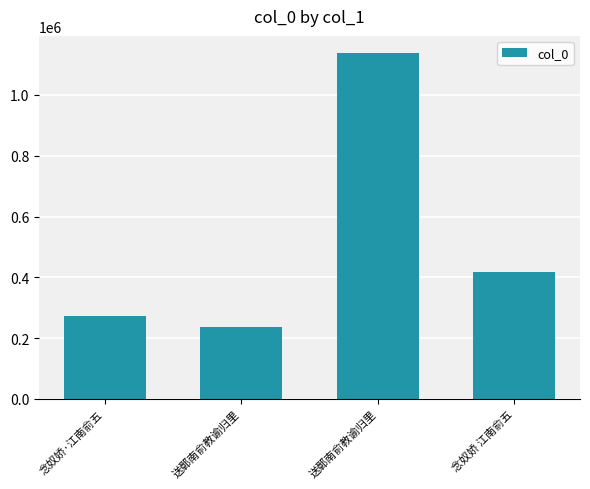

How many series are shown in this chart?

1